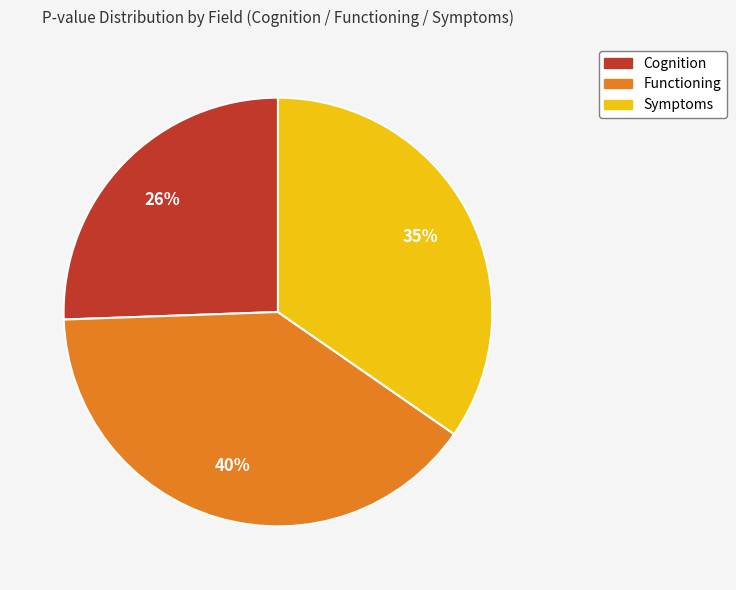

To the nearest percent, what is the average slice percentage?

33%